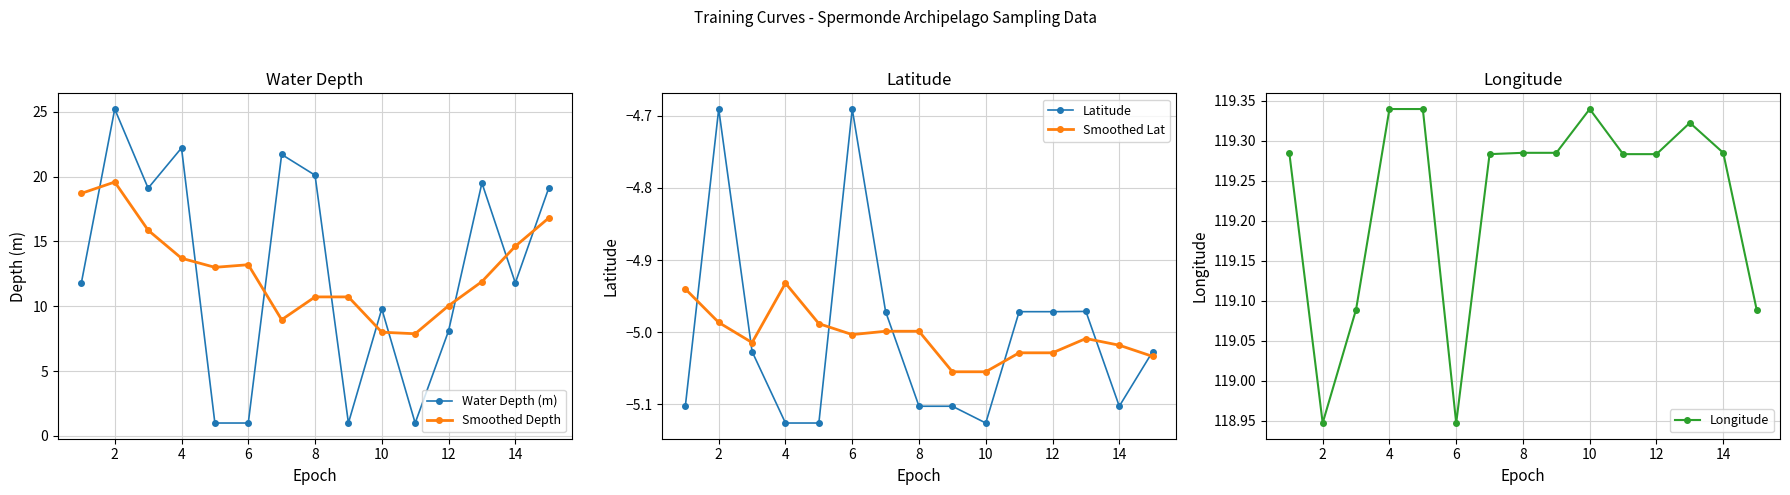

What is the difference between the maximum and minimum values in the Water Depth (m) series?

24.2